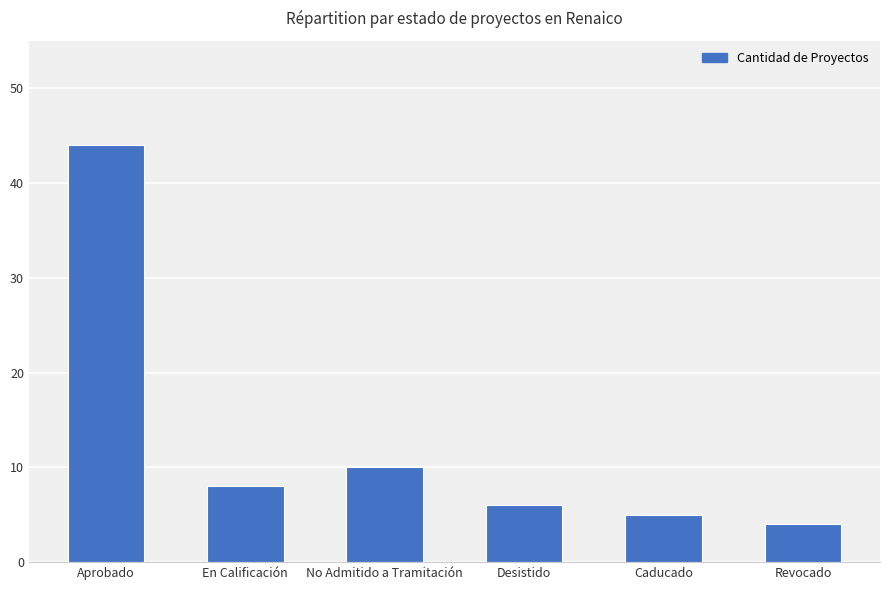

What position from the left is Desistido?

4